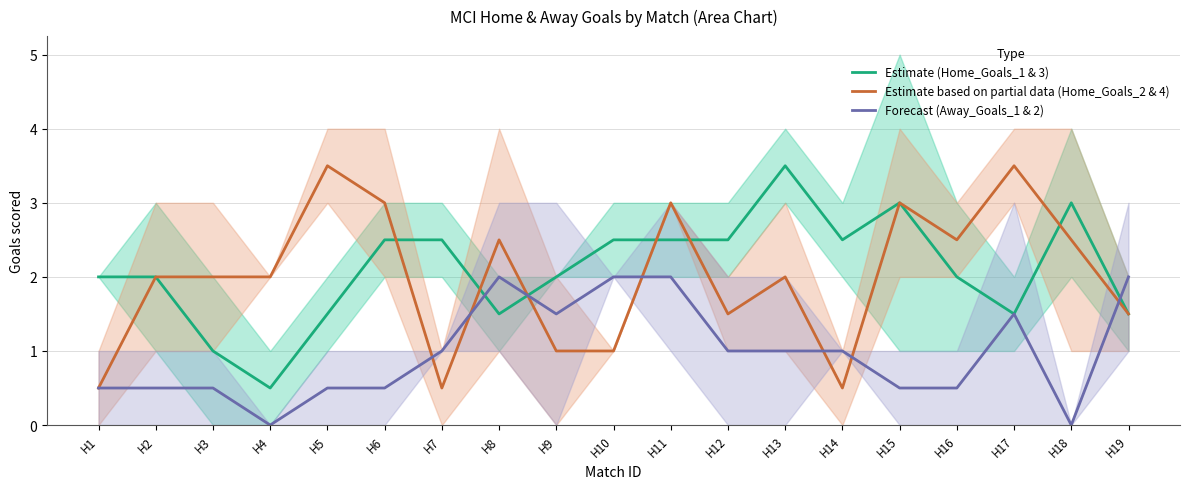

How many interior local peaks does the Estimate (Home_Goals_1 & 3) series have?

3